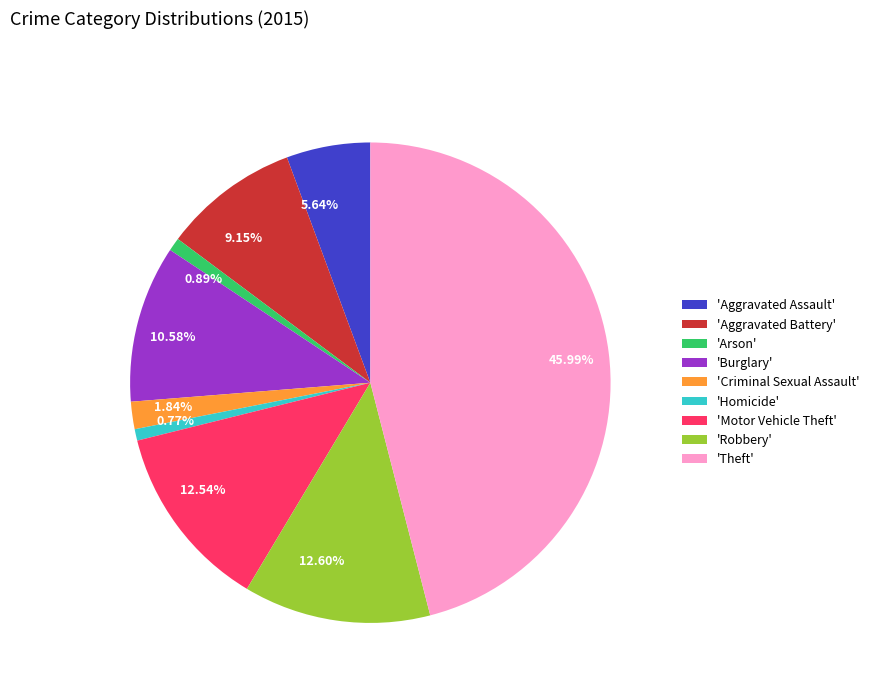

Combined, do 45.99% and 12.60% account for over 50%?

Yes